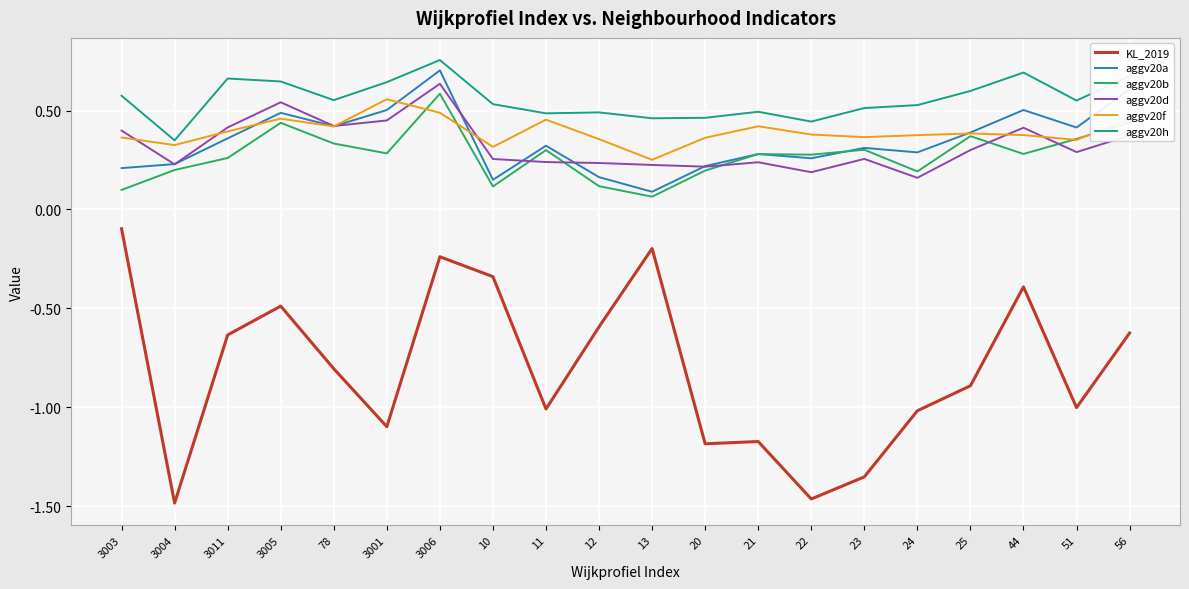

What is the sum of the aggv20h values at 44 and 22?

1.1